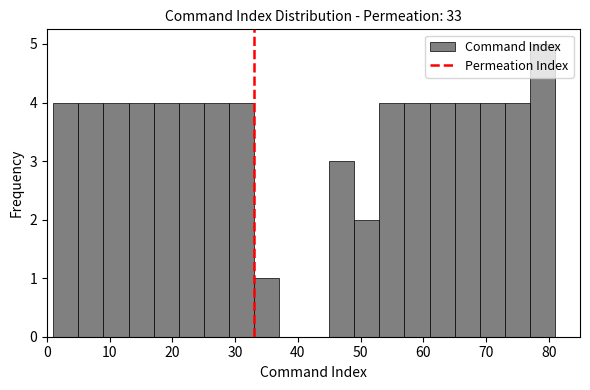

Which range on the x-axis has the tallest bar?

77 to 81